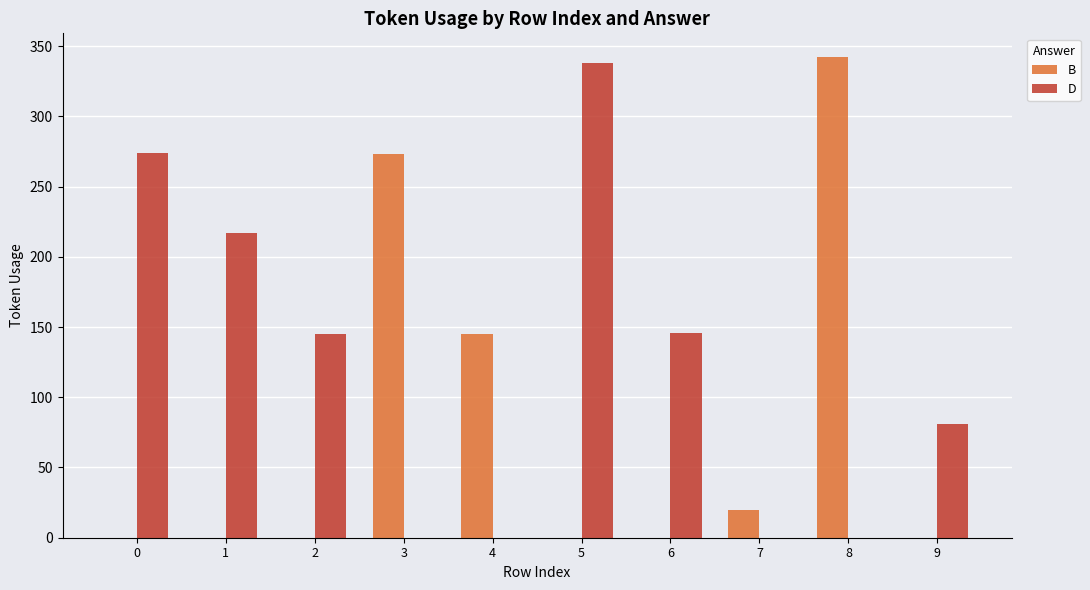

Which category has the highest value across all series?

8